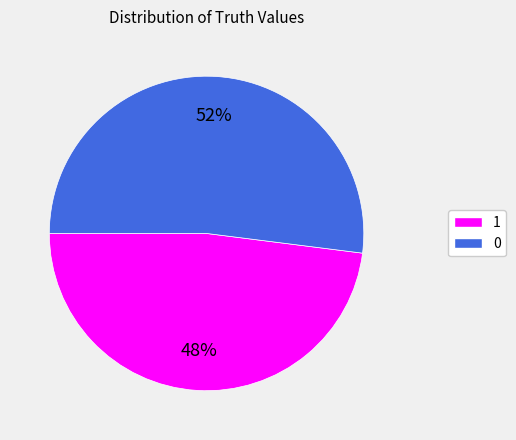

How many slices are in this pie chart?

2